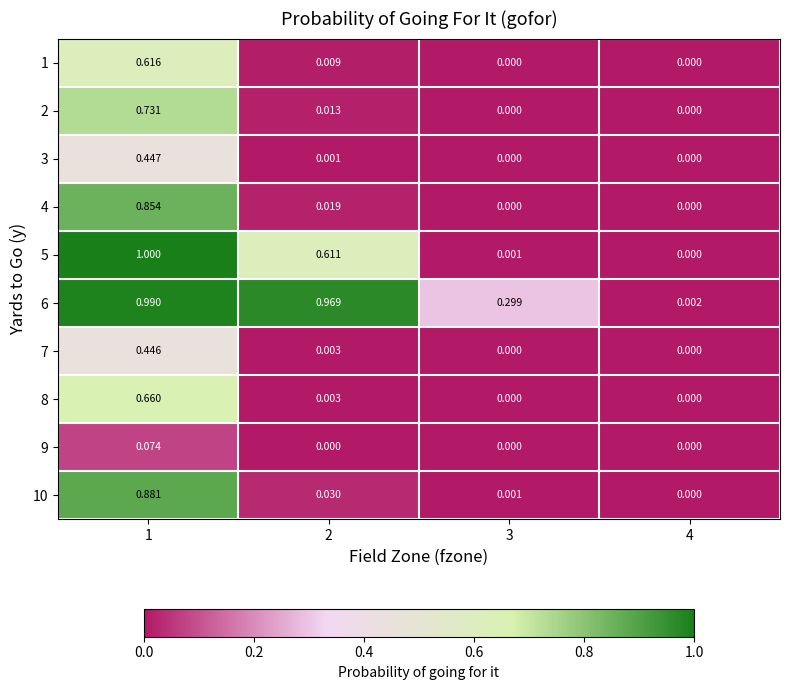

How many series are shown in this chart?

10